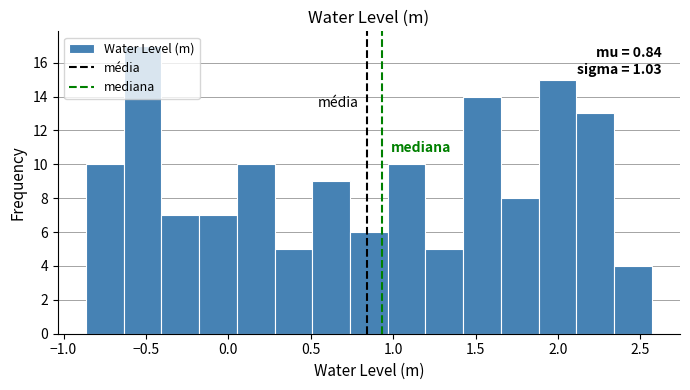

Over which range of the x-axis is the bar tallest?

-0.65 to -0.40